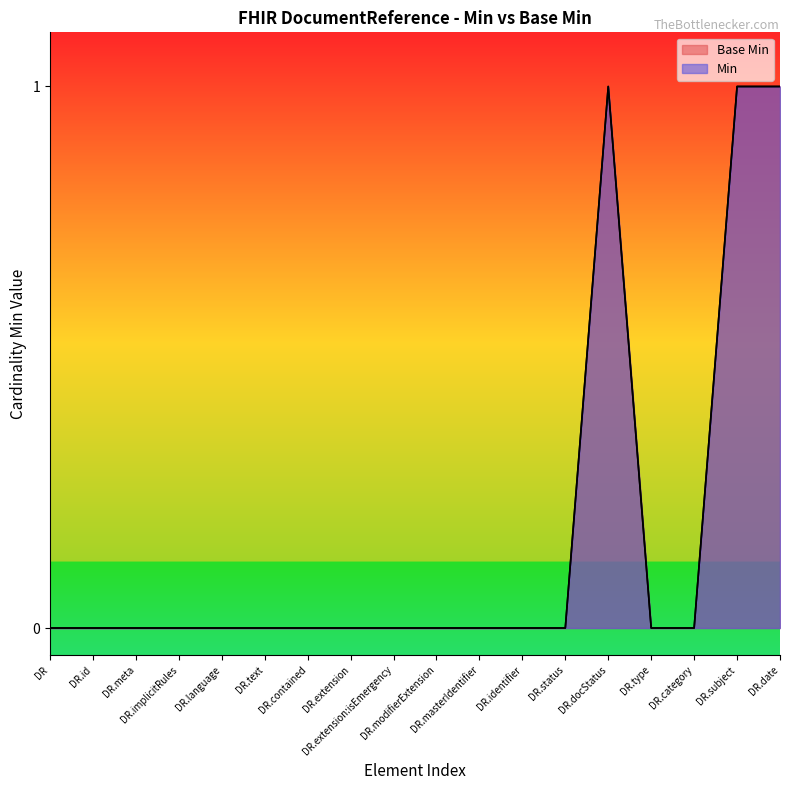

True or false: Base Min and Min cross at least once.

False